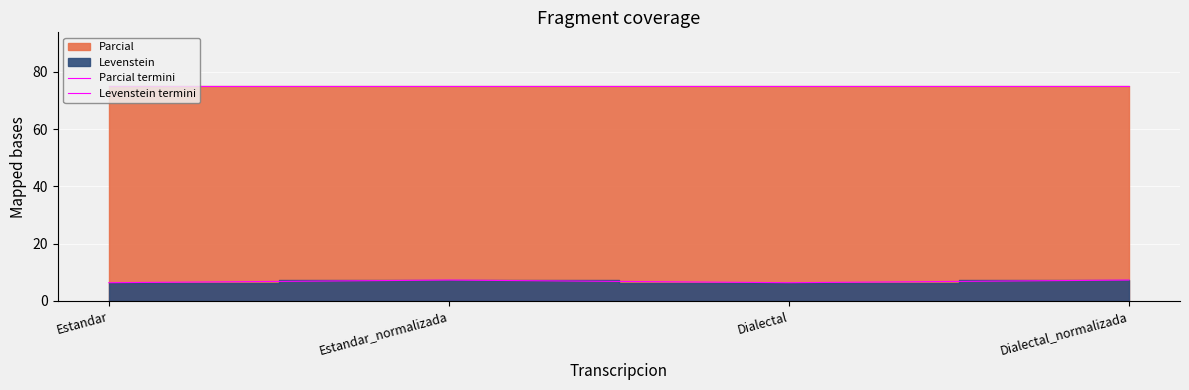

True or false: Parcial termini and Levenstein termini cross at least once.

False